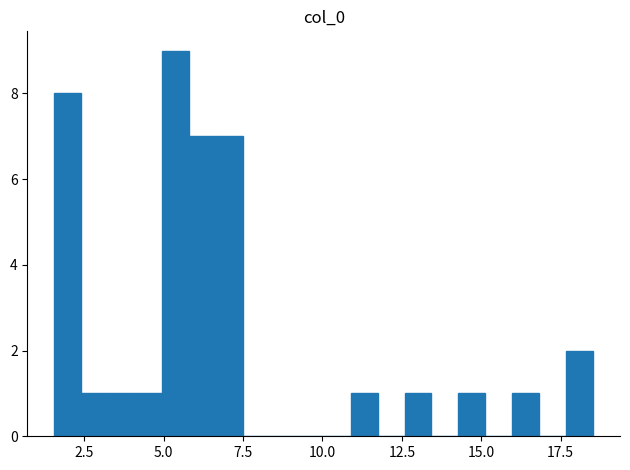

Read against the x-axis, roughly where is the centre of the tallest bar?

5.5